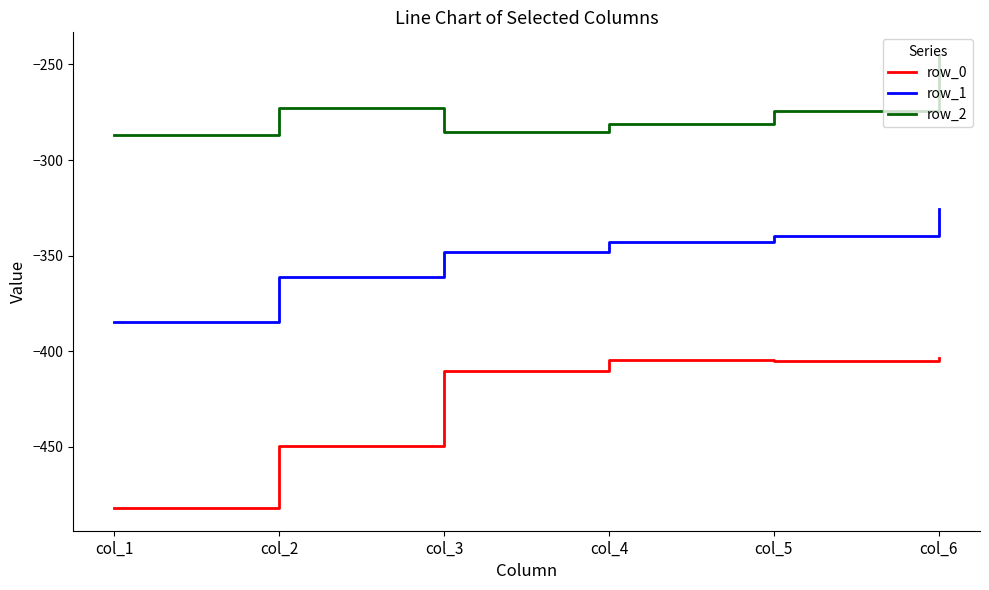

What is the difference between the maximum and minimum values in the row_2 series?

42.1